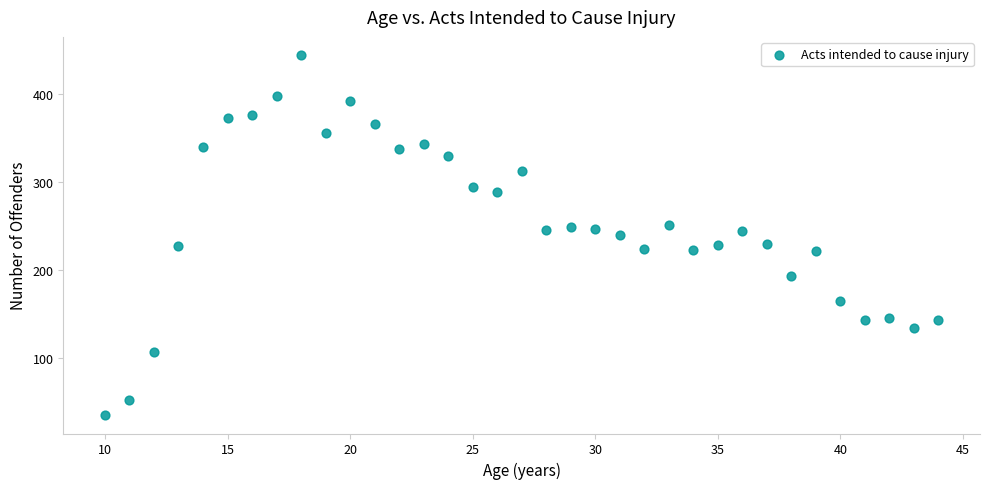

What is the range of Y values (max minus min)?

411